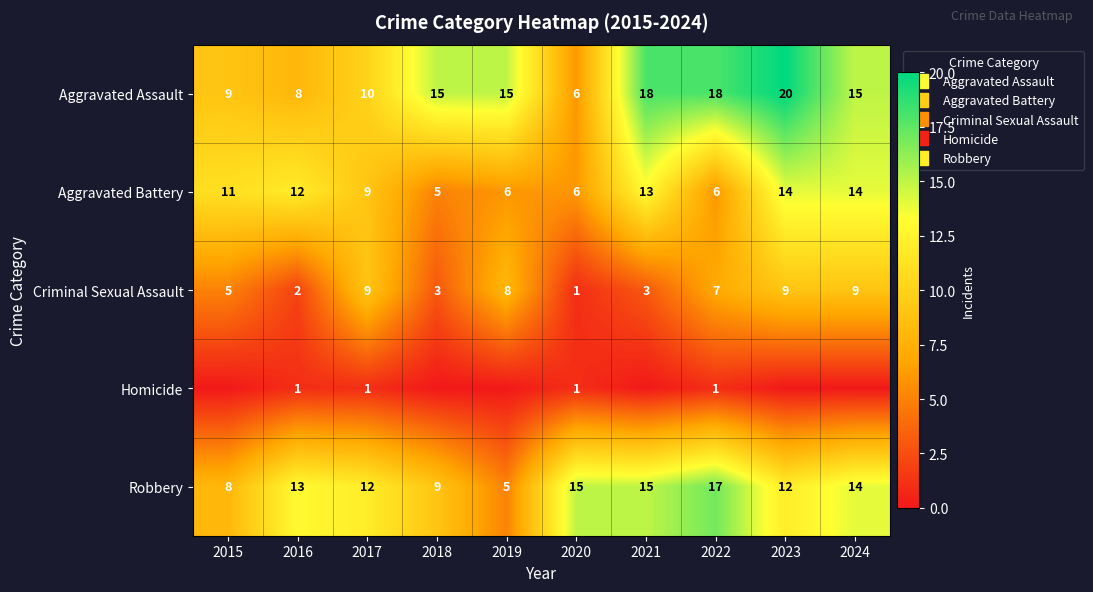

Which has a higher value, 2019 or 2021?

2021